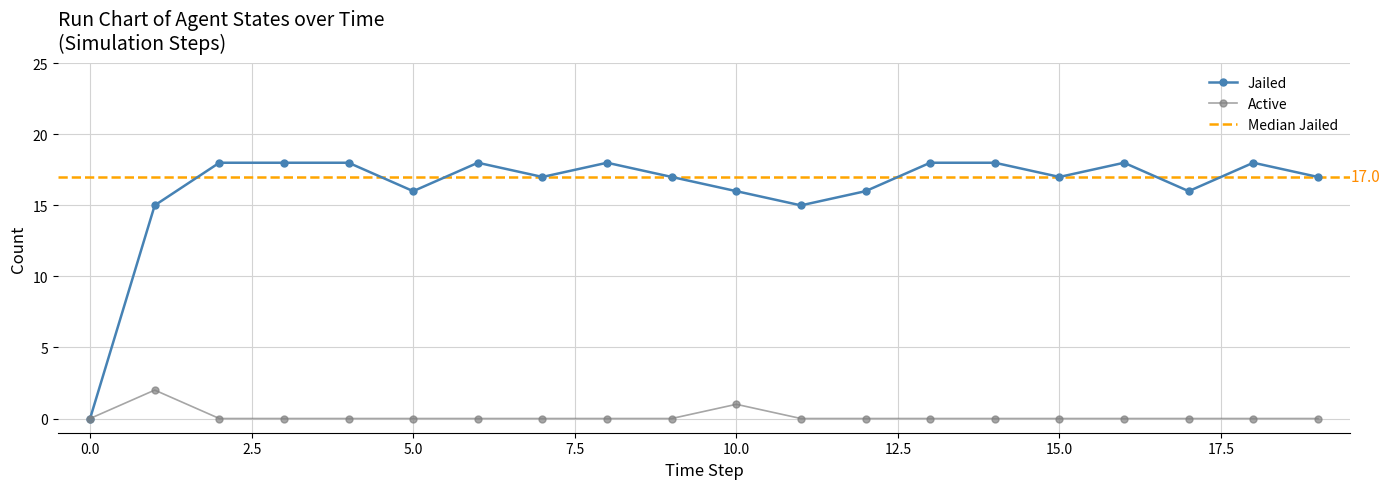

What is the difference between the maximum and second lowest values in the Active series?

2